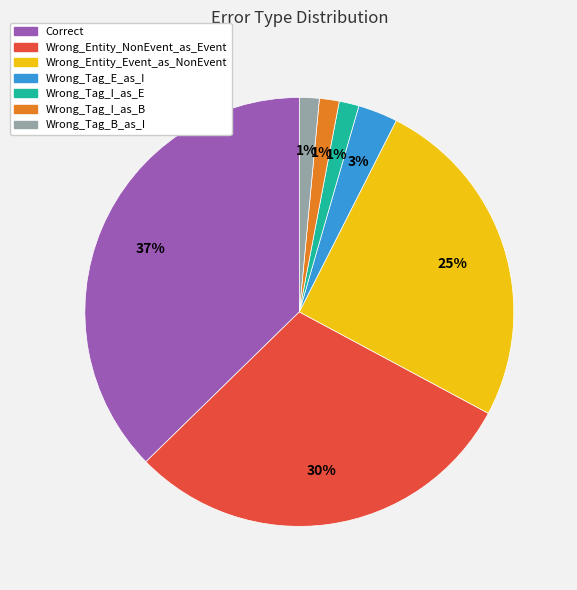

Does any single category account for the majority?

No